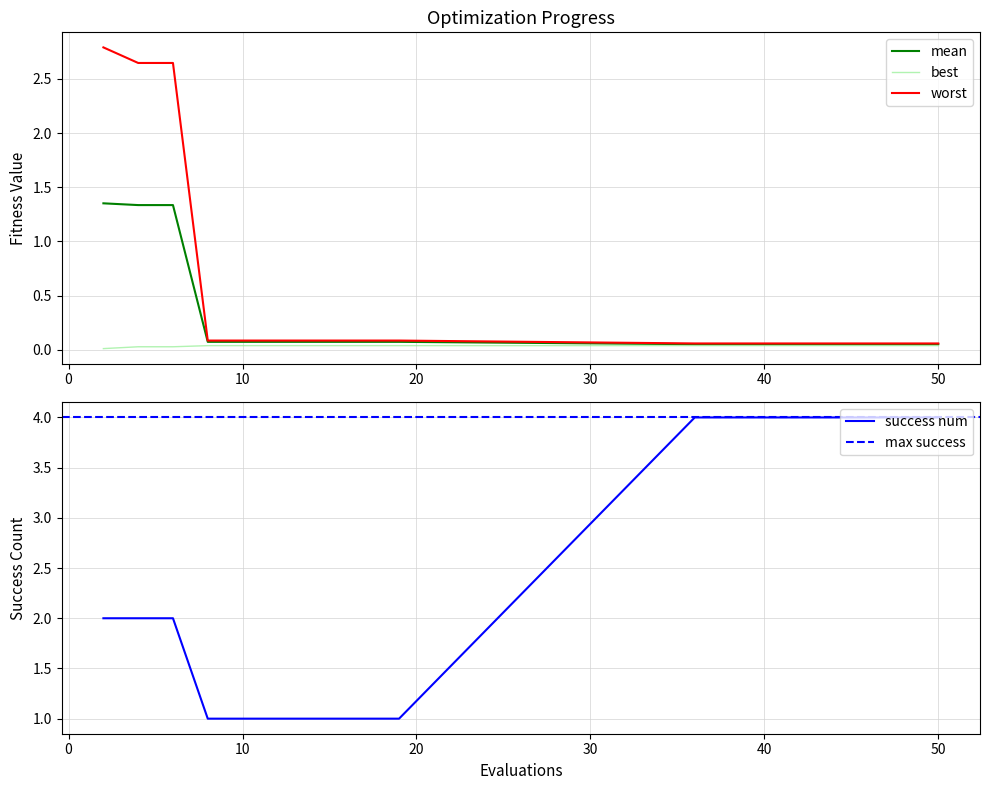

Which series changed the most between 4 and 36?

worst